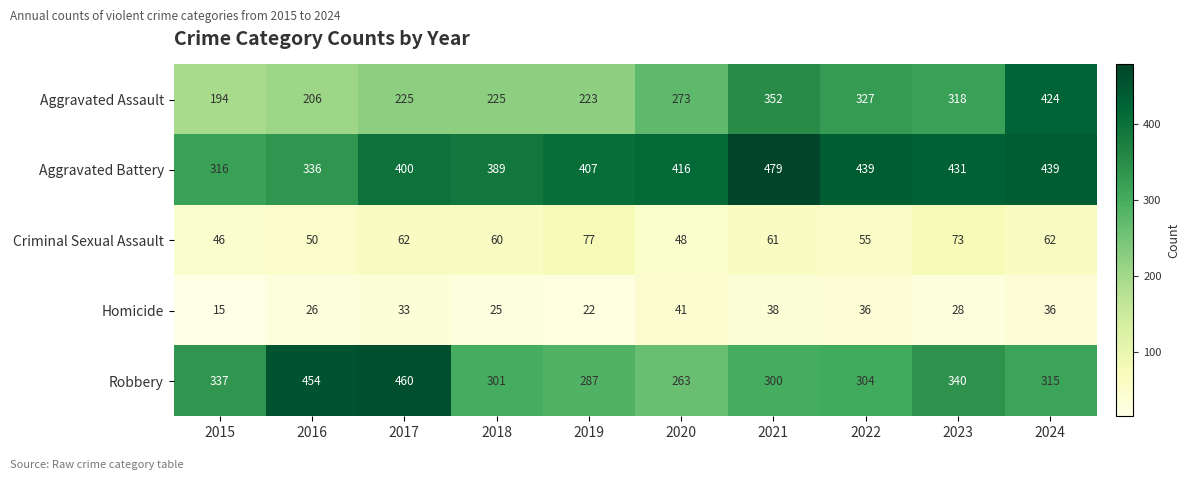

Which series has the largest total across all categories?

Aggravated Battery